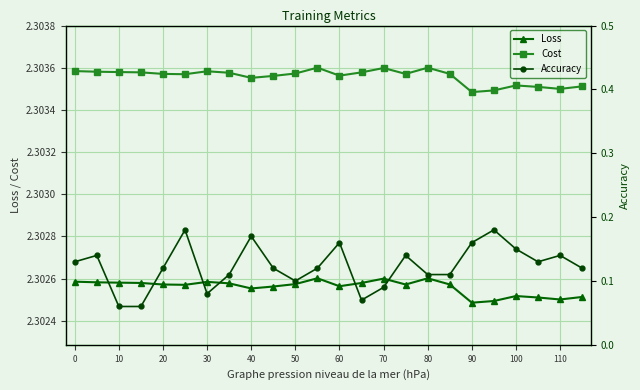

Is the value of Cost at 30 greater than the value of Loss at 80?

Yes